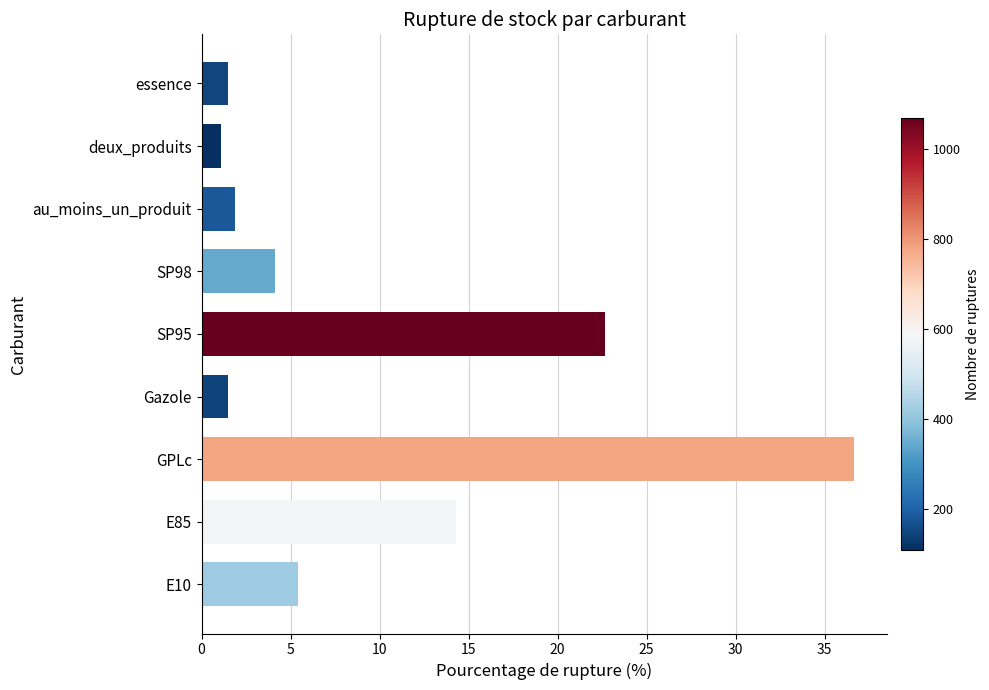

What is the approximate value at E85?

14.3